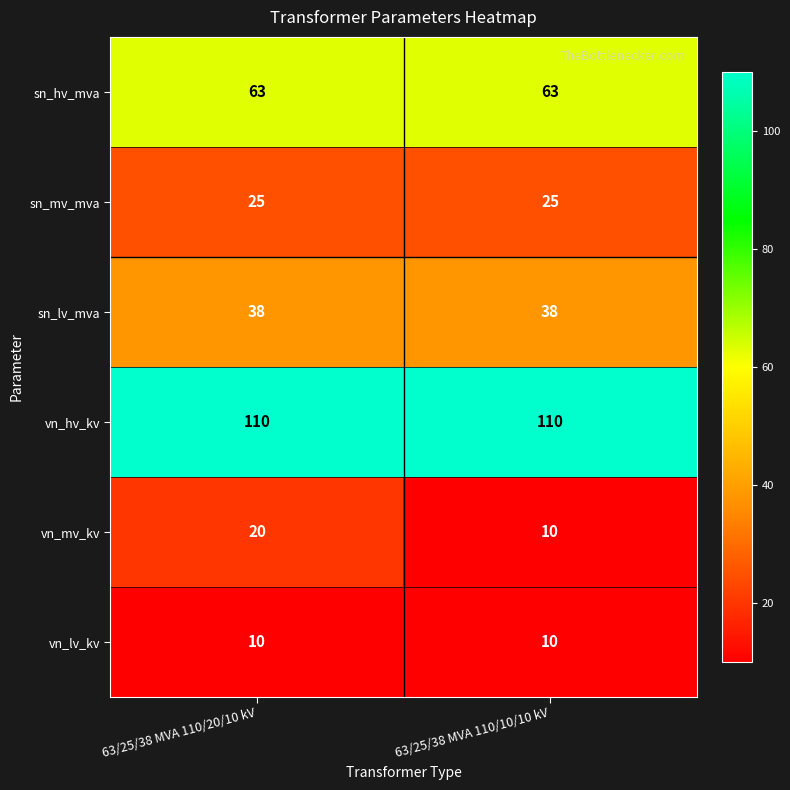

Rank the series by their maximum value, from highest to lowest.

vn_hv_kv, sn_hv_mva, sn_lv_mva, sn_mv_mva, vn_mv_kv, vn_lv_kv